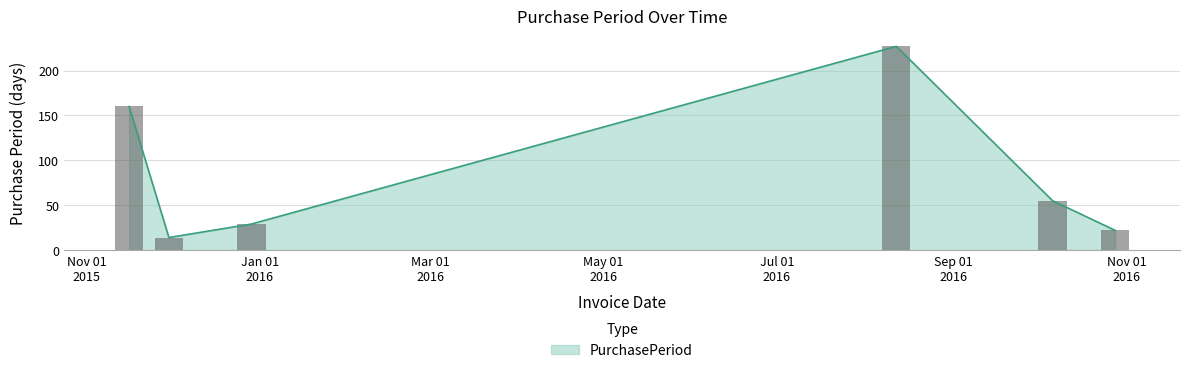

What is the sum of all values?

507